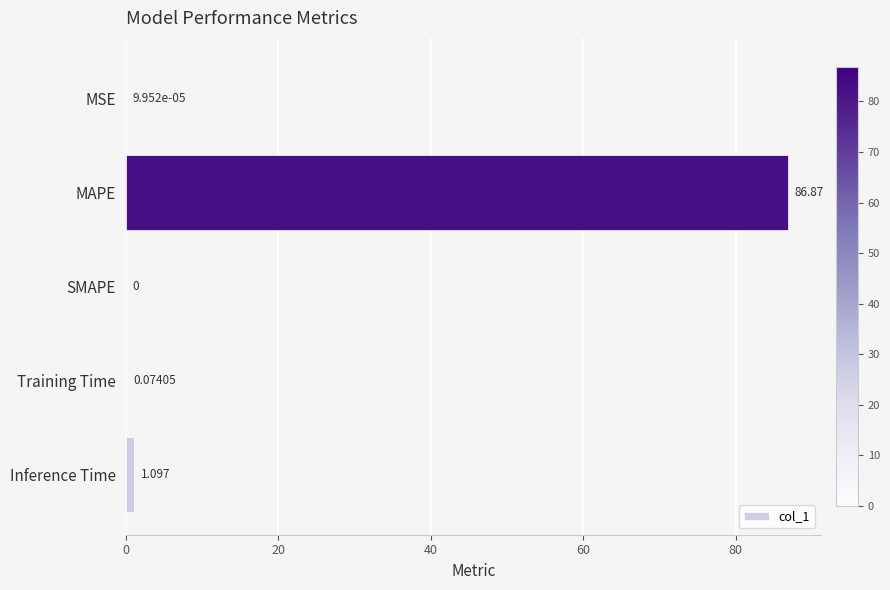

Which has a higher value, MSE or Training Time?

Training Time